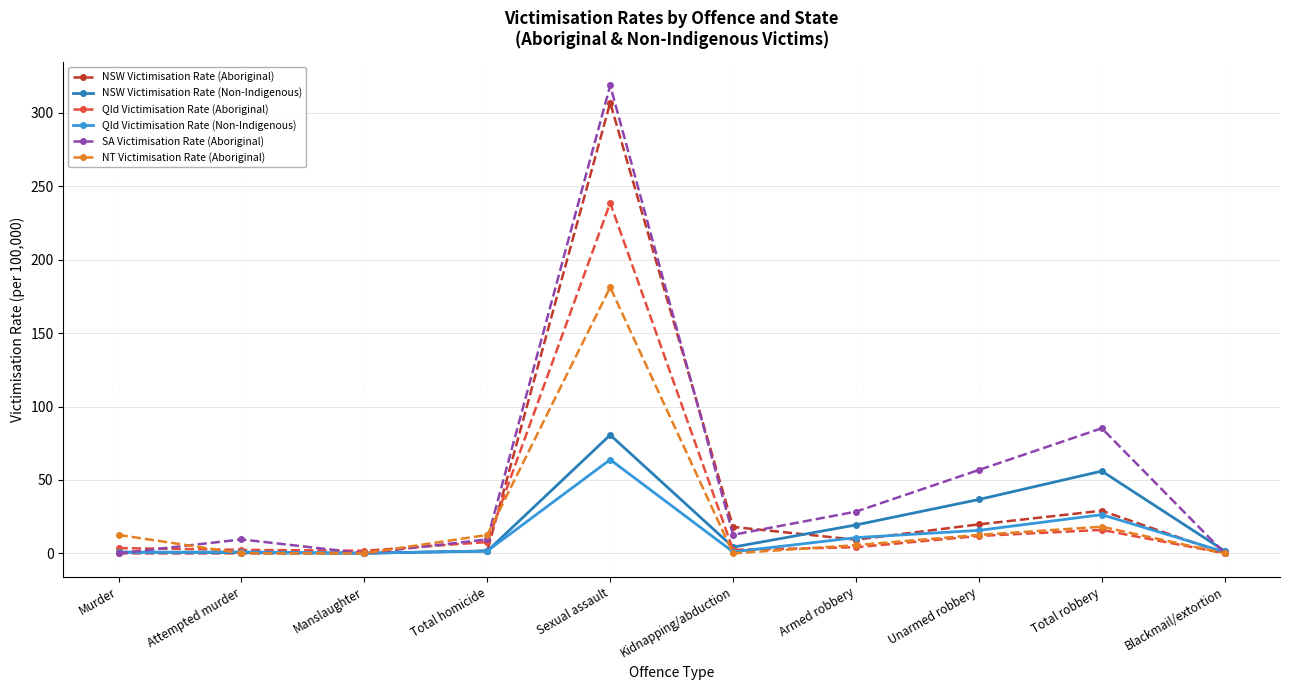

List the series in order of their peak value, highest first.

SA Victimisation Rate (Aboriginal), NSW Victimisation Rate (Aboriginal), Qld Victimisation Rate (Aboriginal), NT Victimisation Rate (Aboriginal), NSW Victimisation Rate (Non-Indigenous), Qld Victimisation Rate (Non-Indigenous)